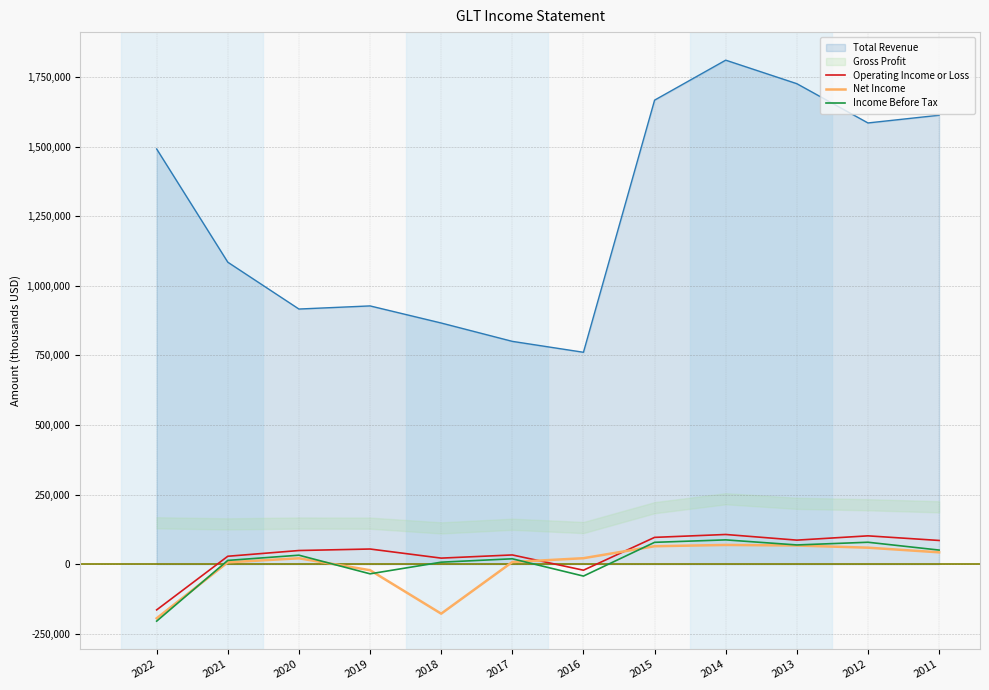

What is the maximum value for Net Income?

69200